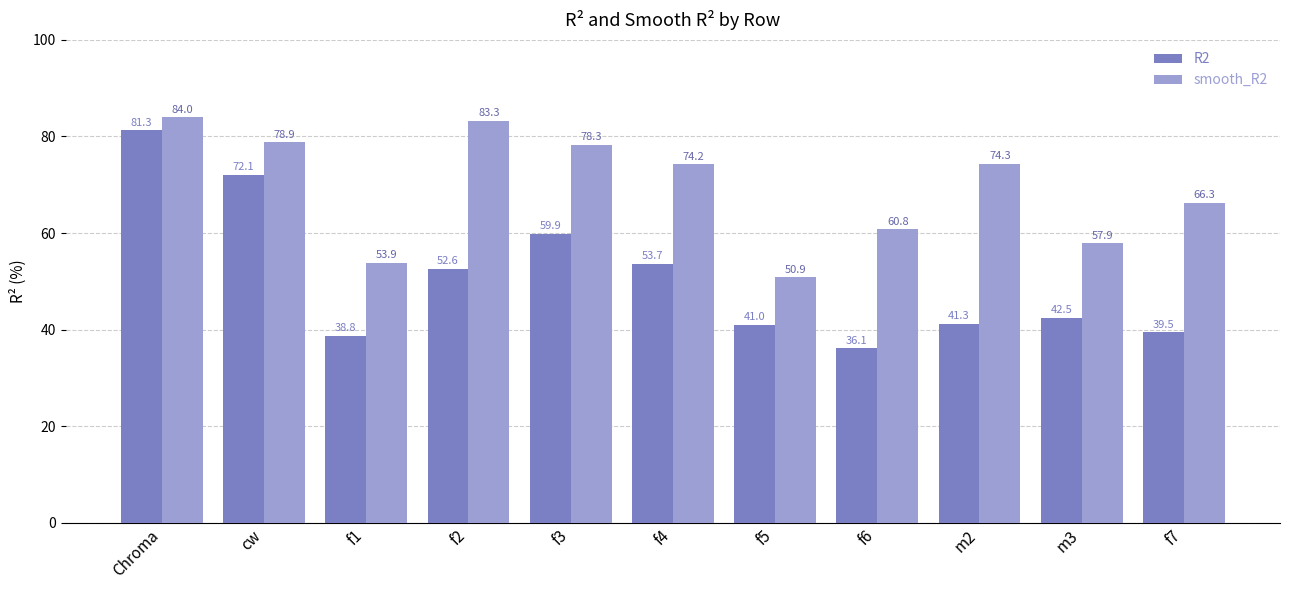

What is the difference between the smooth_R2 values at f6 and f2?

22.5